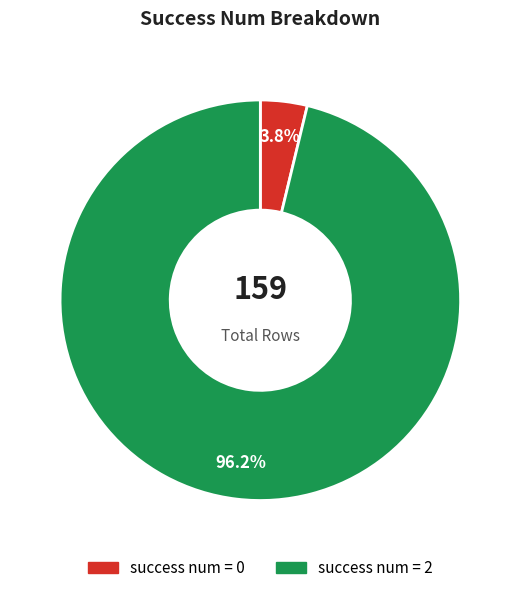

Does any single category account for the majority?

Yes